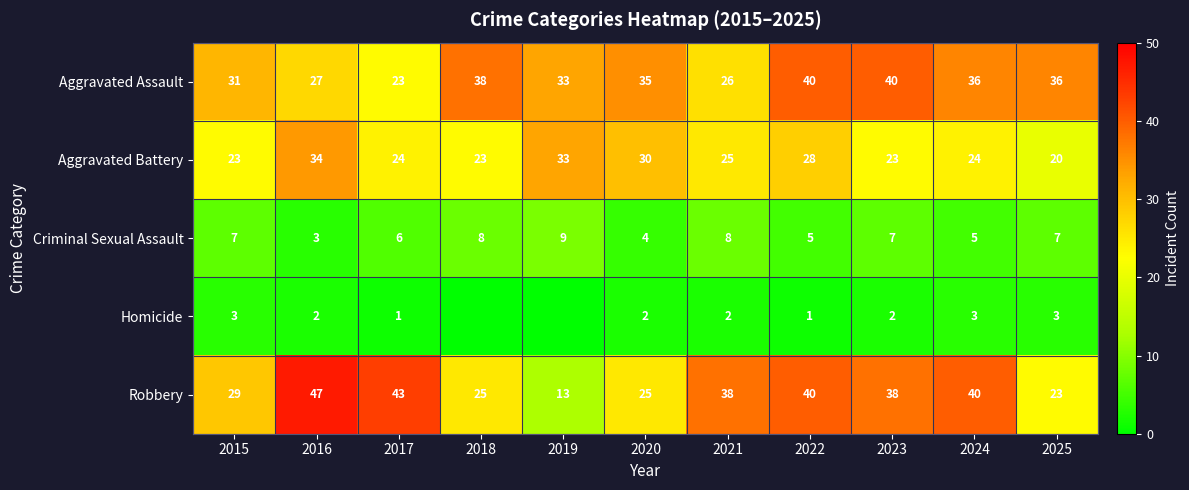

Which series changed the most between 2022 and 2023?

Aggravated Battery